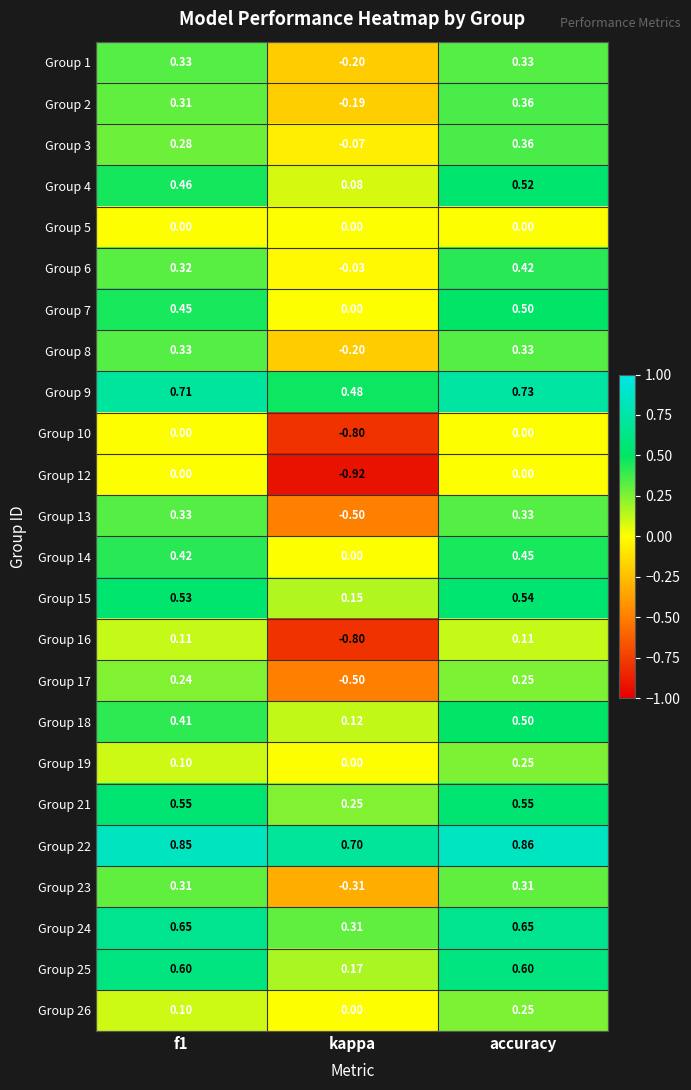

At which category is the sum across all series the highest?

accuracy